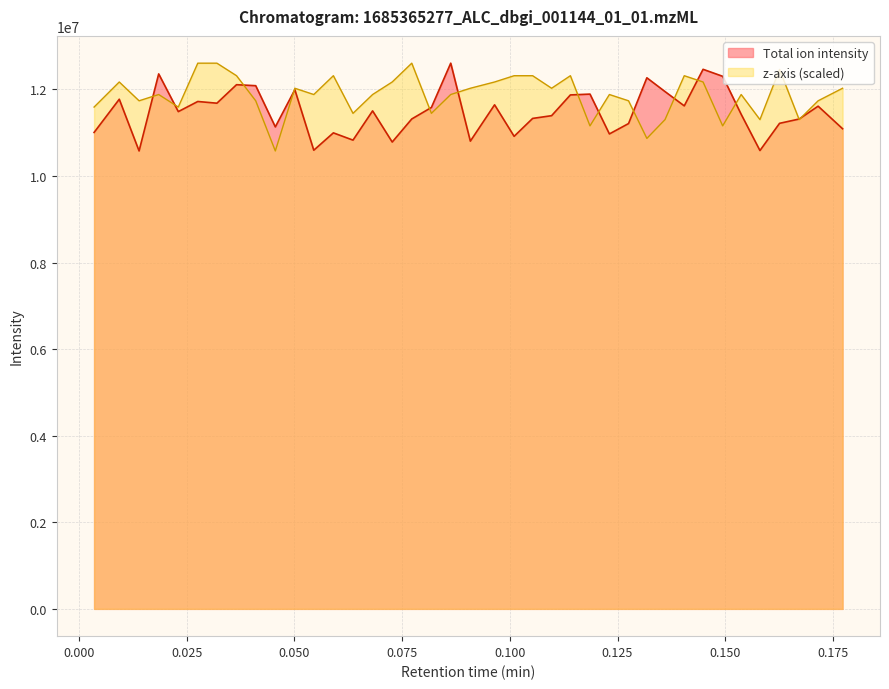

What is the lowest value of the Total ion intensity series?

10576834.5